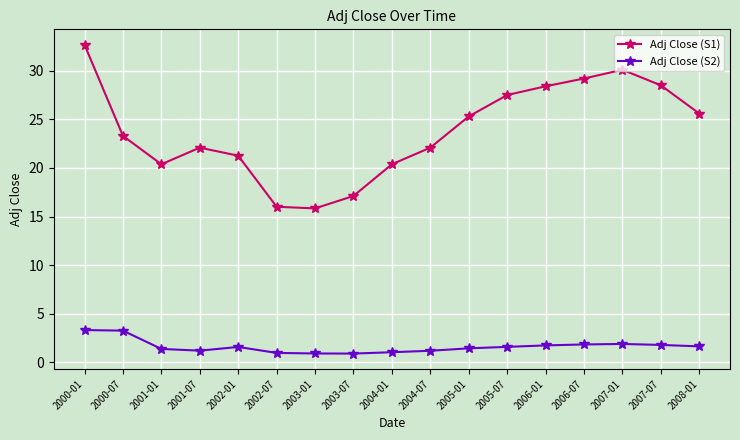

Is the value of Adj Close (S2) at 2004-07 greater than the value of Adj Close (S1) at 2003-07?

No